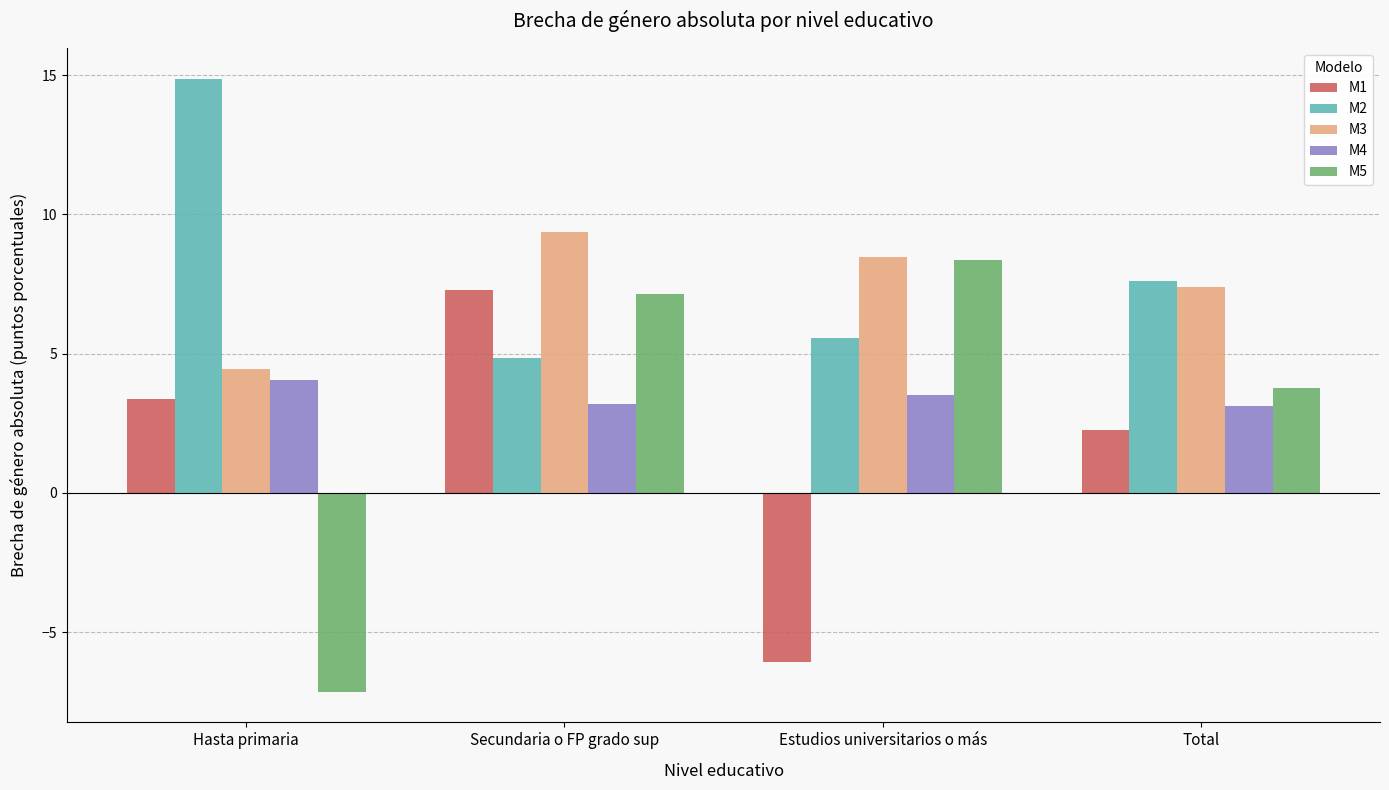

List the labels in order of M3 value, largest first.

Secundaria o FP grado sup, Estudios universitarios o más, Total, Hasta primaria